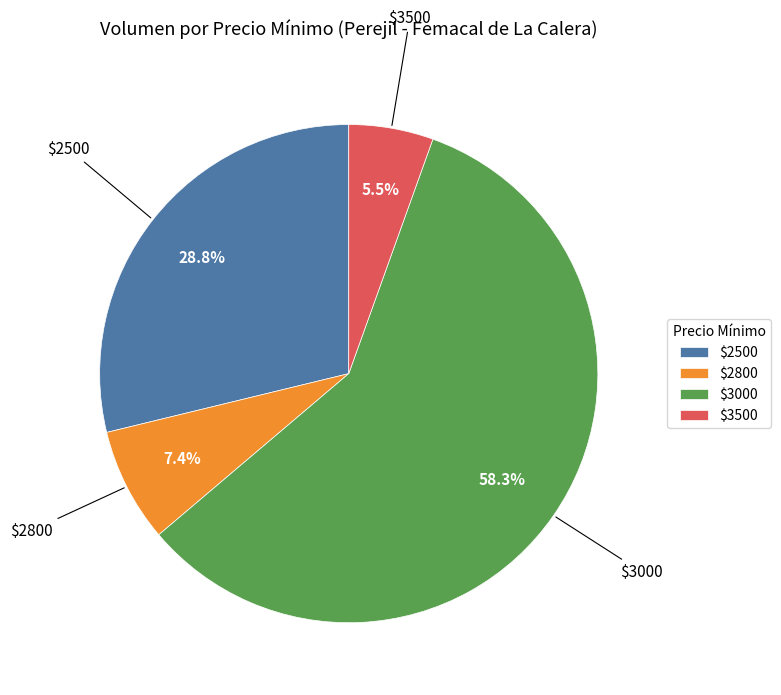

Which category accounts for the majority?

$3000